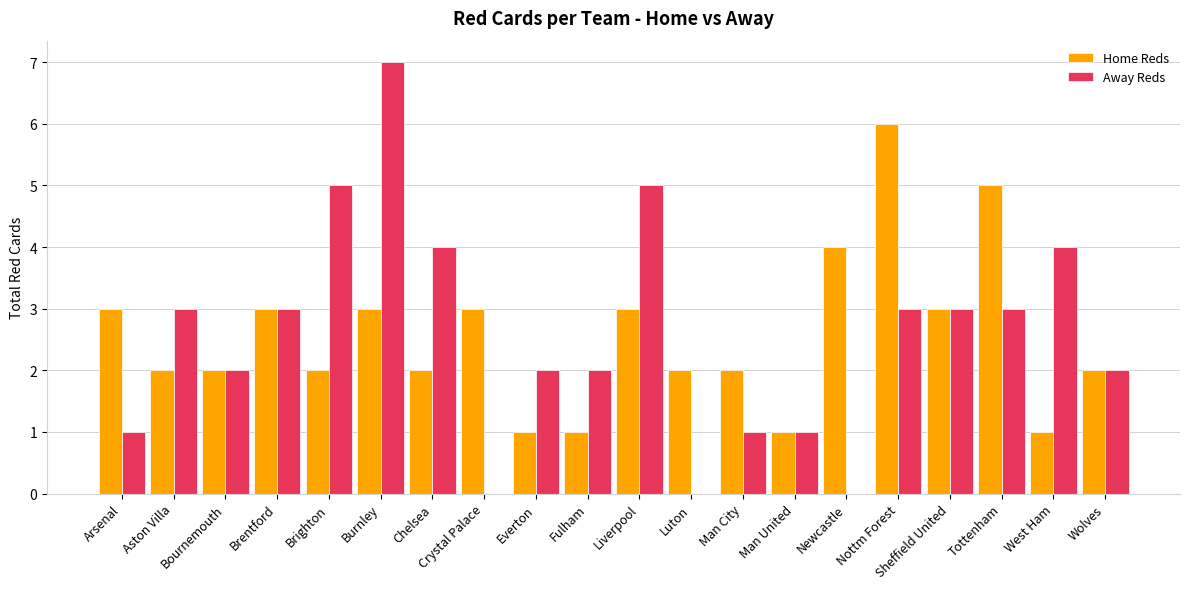

The Home Reds series shows 5 at Brentford. True or false?

False